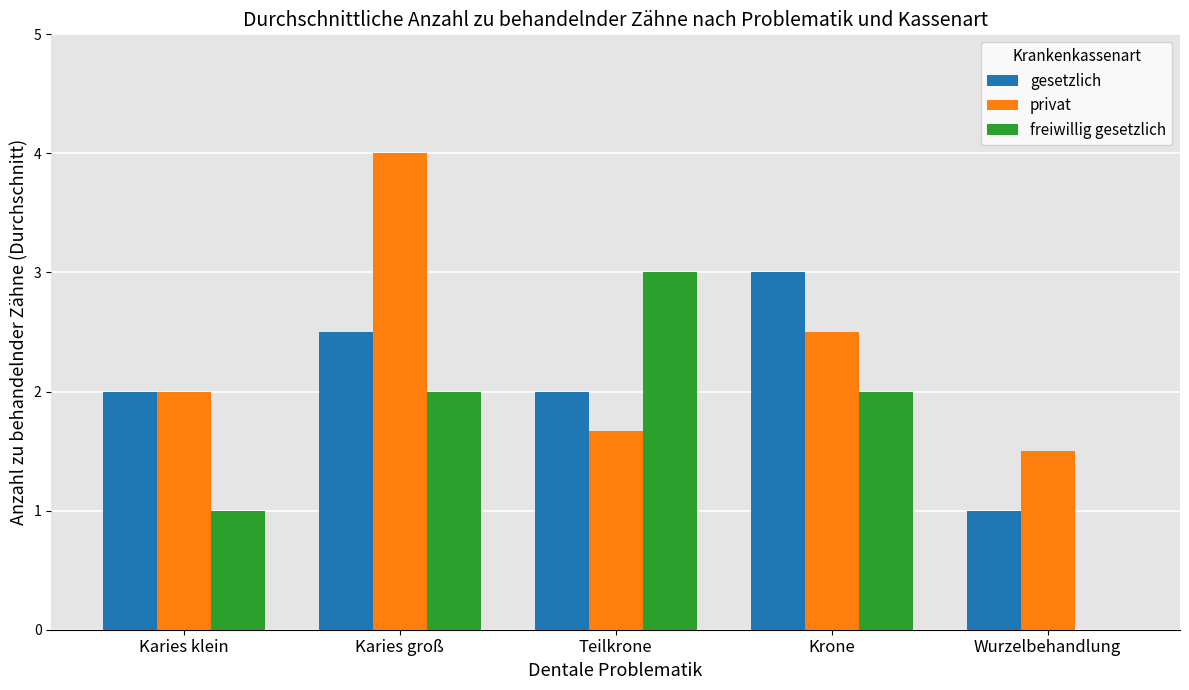

The freiwillig gesetzlich series shows 0.0 at Wurzelbehandlung. True or false?

True